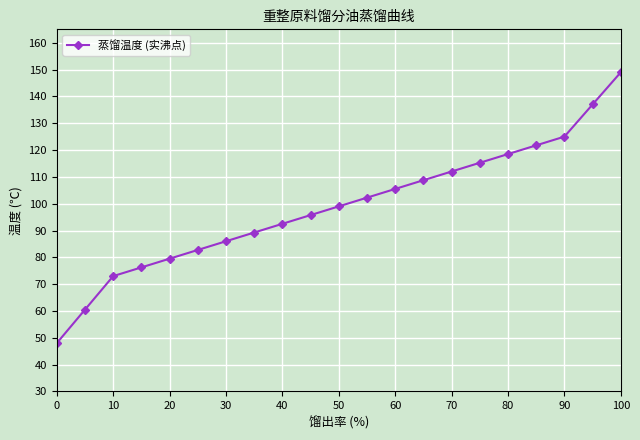

What is the value of the 2nd point from the left?

60.5